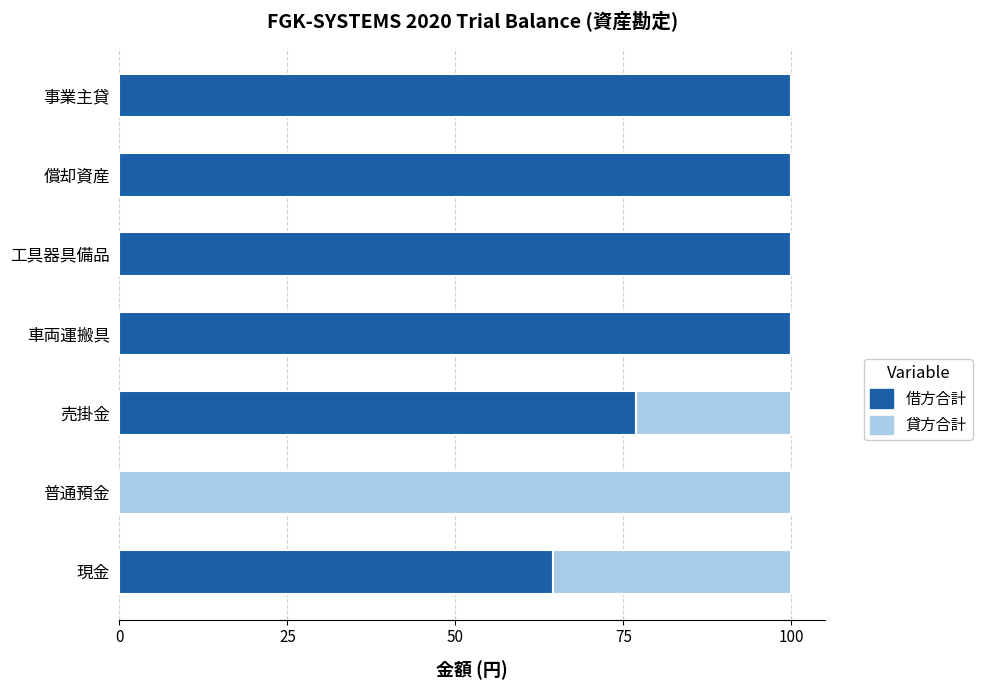

What is the total value across all series at 売掛金?

100.0